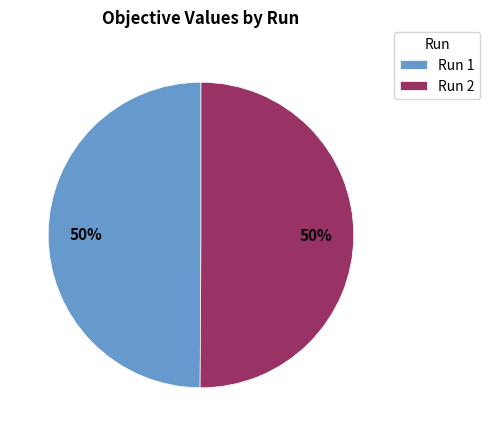

Combined, do Run 1 and Run 2 account for over 50%?

Yes